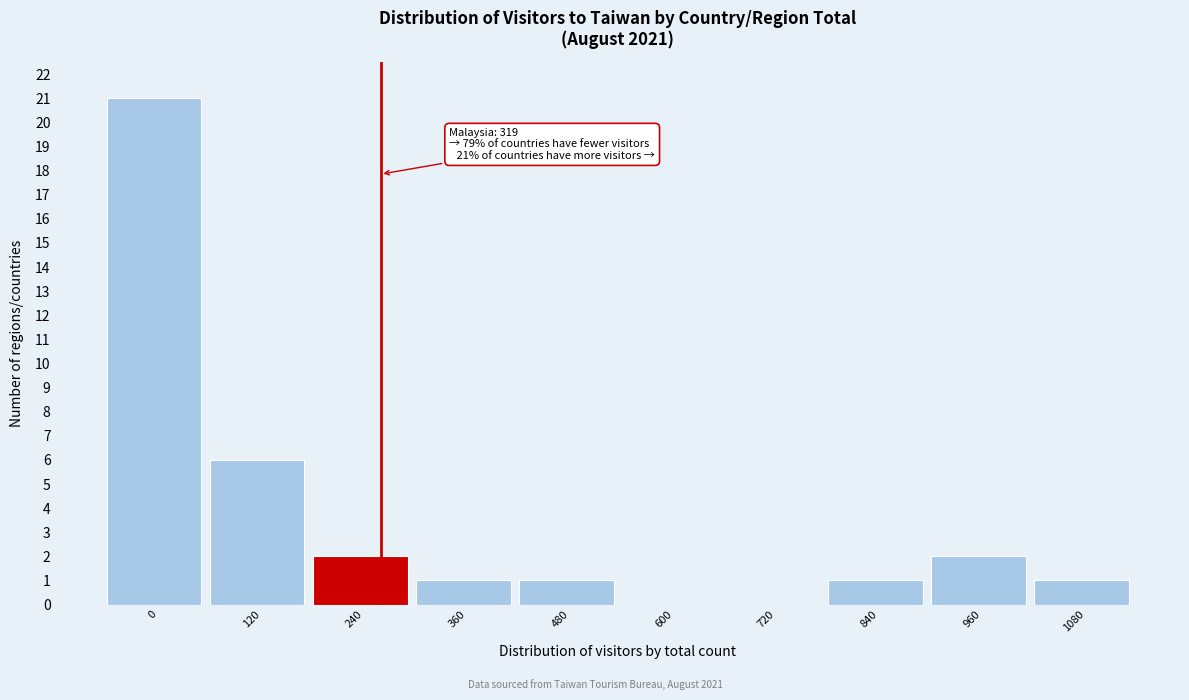

Reading right to left, extract all data points from this chart.

1080=1	960=2	840=1	720=0	600=0	480=1	360=1	240=2	120=6	0=21